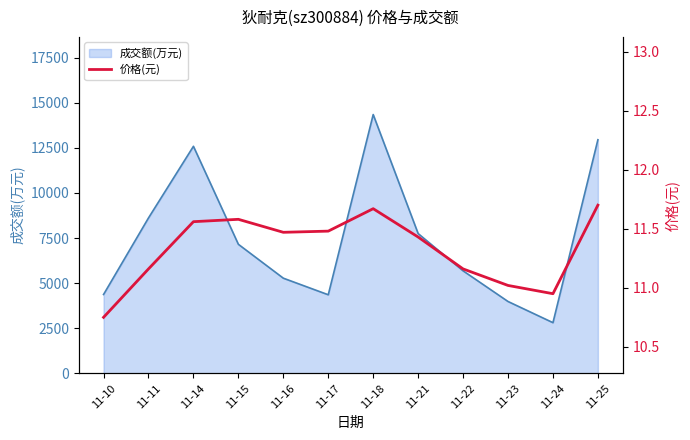

Reading left to right, list all the values displayed in this chart.

10.8	11.2	11.6	11.6	11.5	11.5	11.7	11.4	11.2	11.0	10.9	11.7